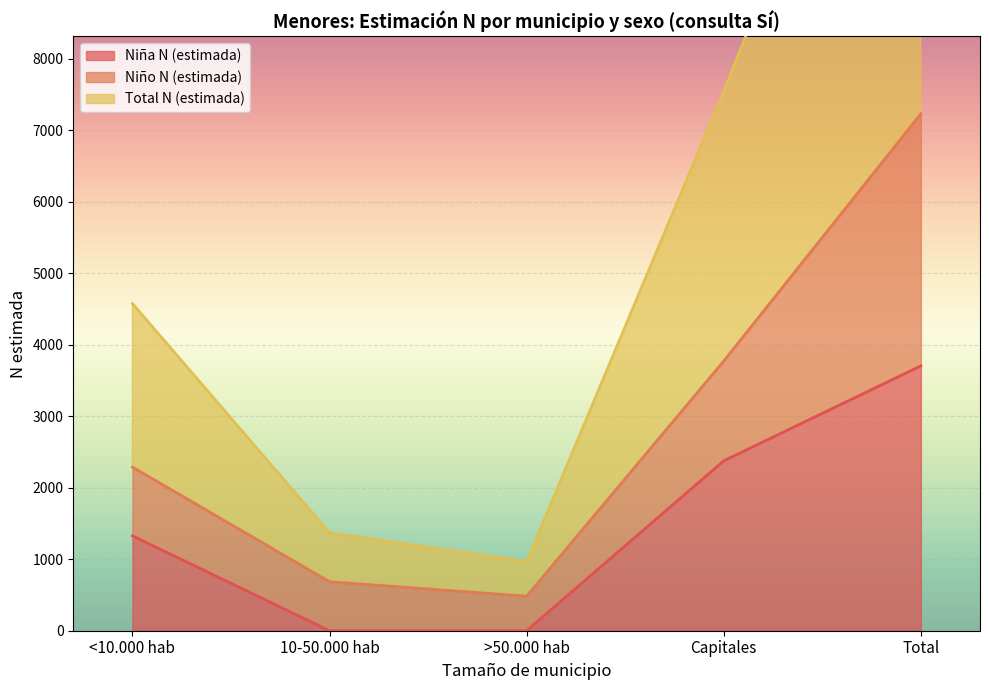

Between Total and >50.000 hab, which is larger?

Total